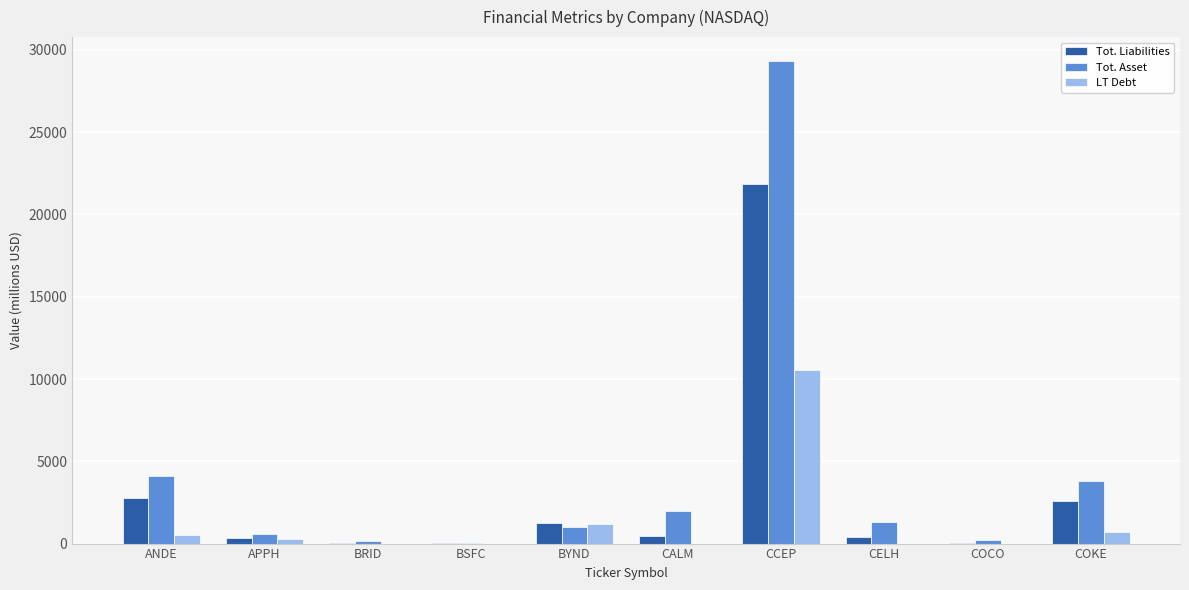

True or false: Tot. Liabilities has a value of 3910 at ANDE.

False